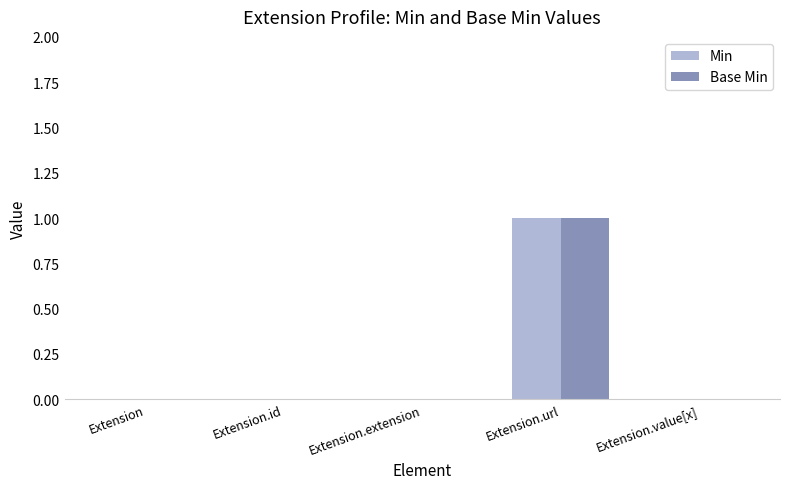

Reading left to right, what are all the values shown in this chart?

Min: Extension=0	Extension.id=0	Extension.extension=0	Extension.url=1	Extension.value[x]=0
Base Min: Extension=0	Extension.id=0	Extension.extension=0	Extension.url=1	Extension.value[x]=0